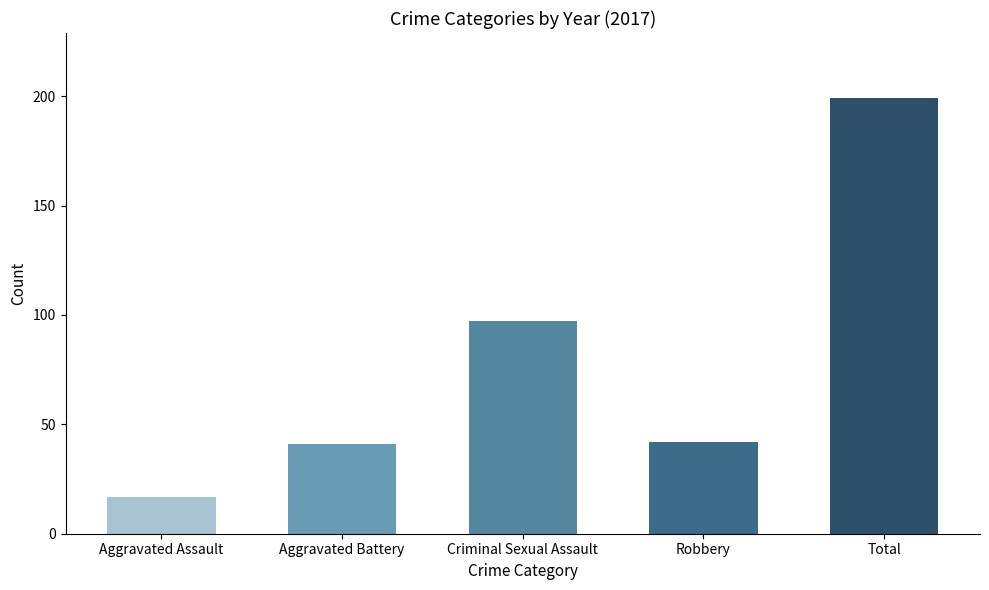

What is the label of the 2nd bar from the right?

Robbery